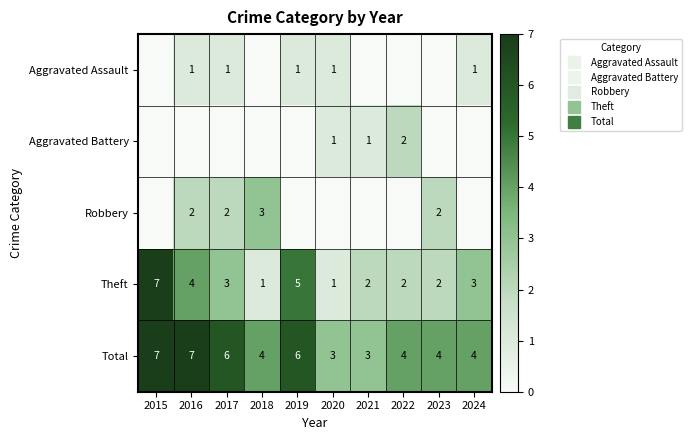

Is the value of Aggravated Assault at 2019 greater than the value of Robbery at 2016?

No